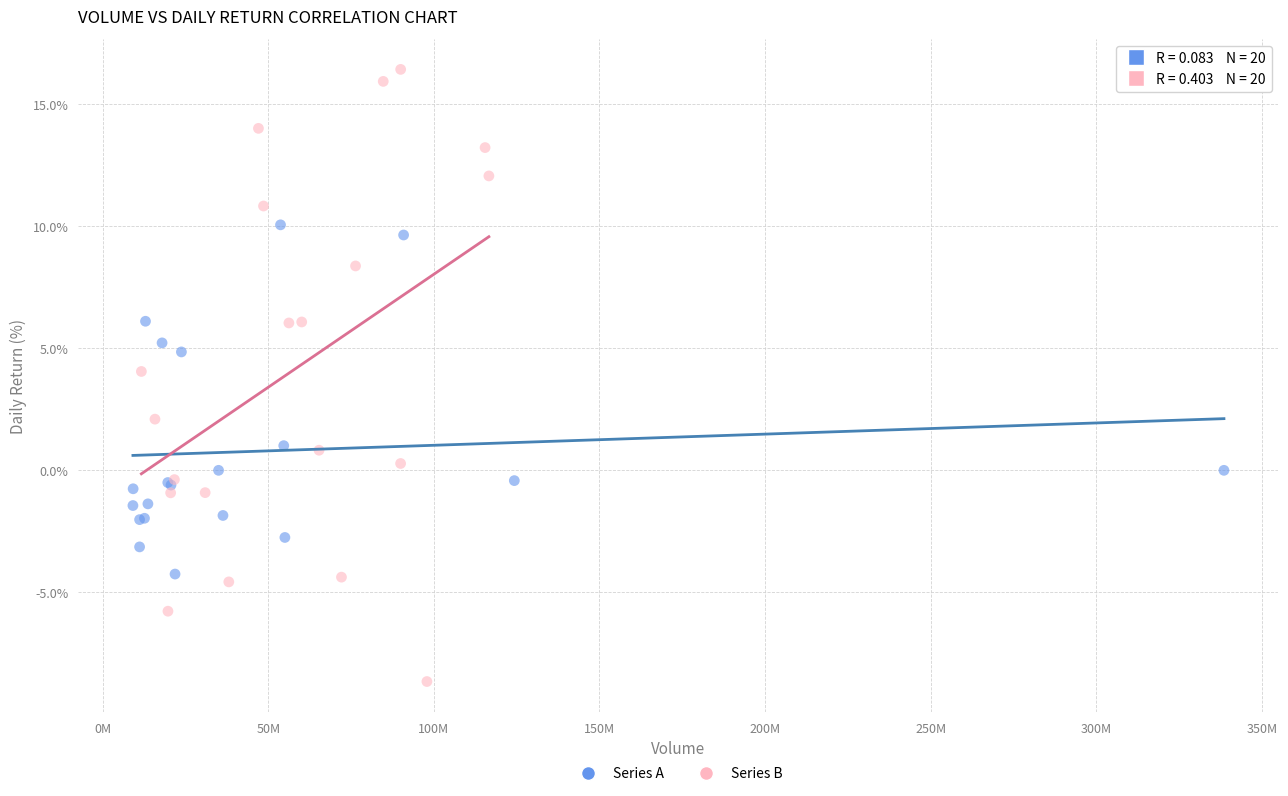

Which series has the largest Y range (max minus min)?

Series B